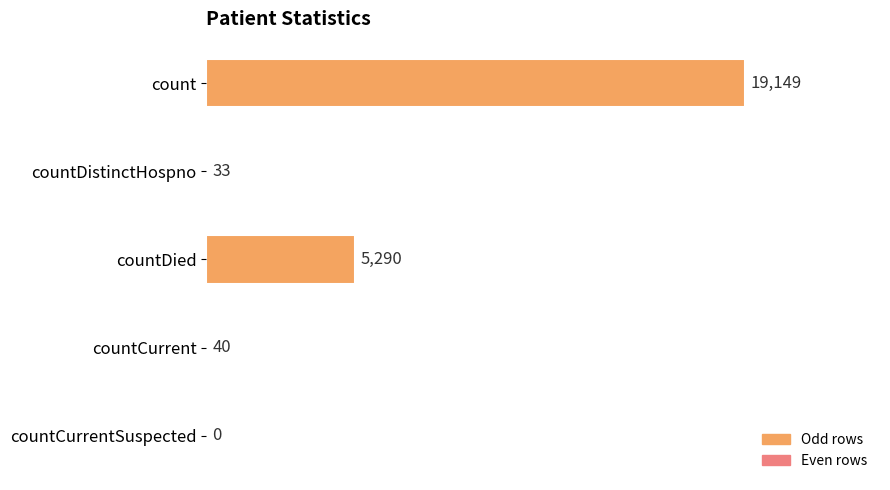

Reading bottom to top, extract all data points from this chart.

countCurrentSuspected=0	countCurrent=40	countDied=5290	countDistinctHospno=33	count=19149